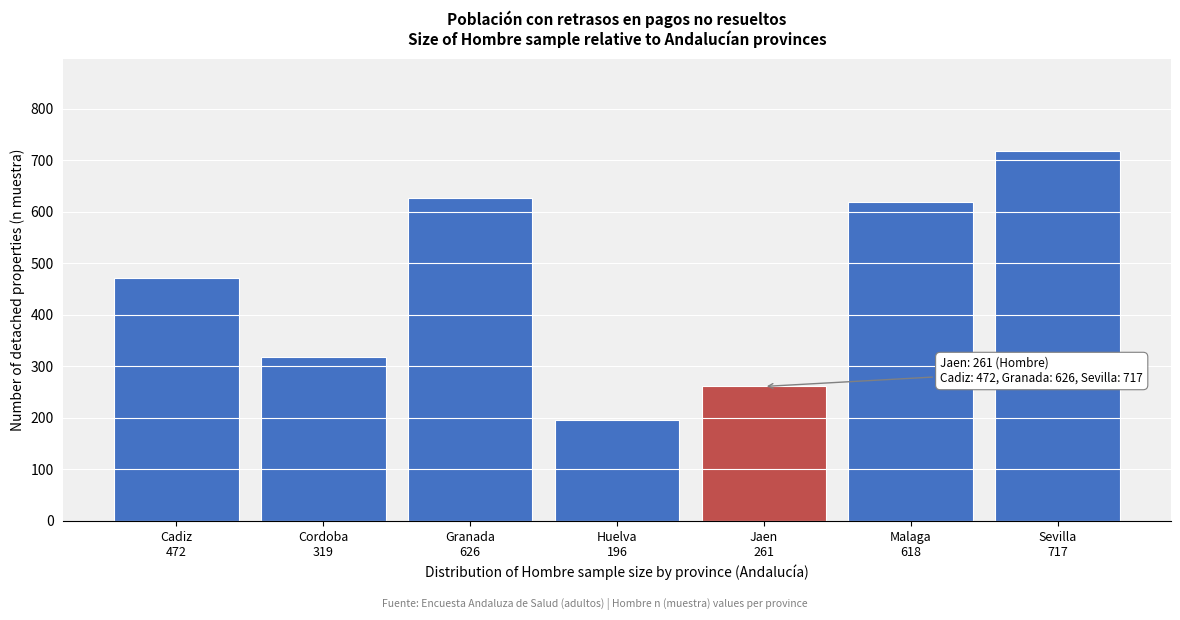

Reading left to right, what are all the values shown in this chart?

472	319	626	196	261	618	717